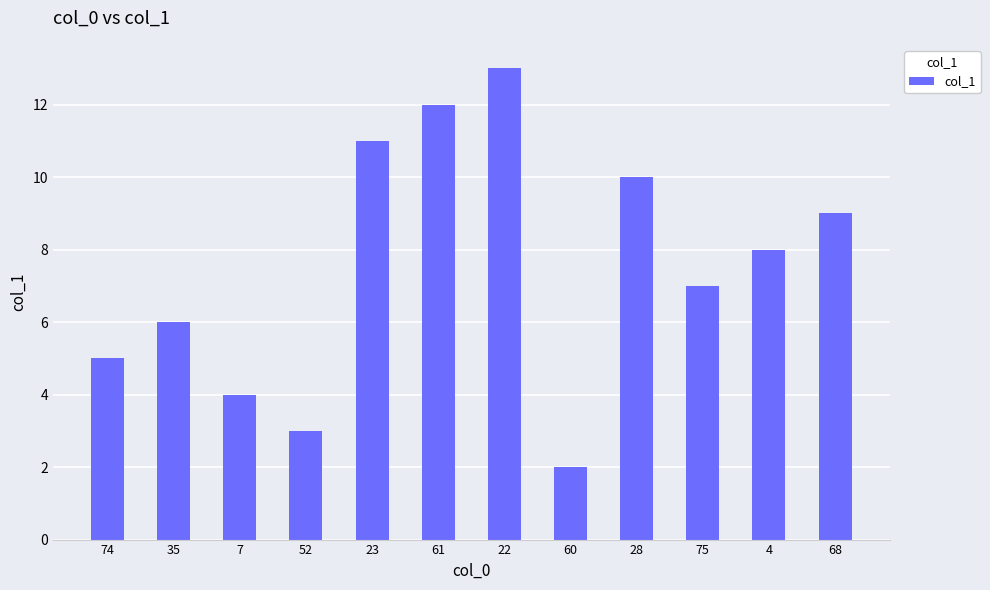

Which category has the highest value across all series?

22